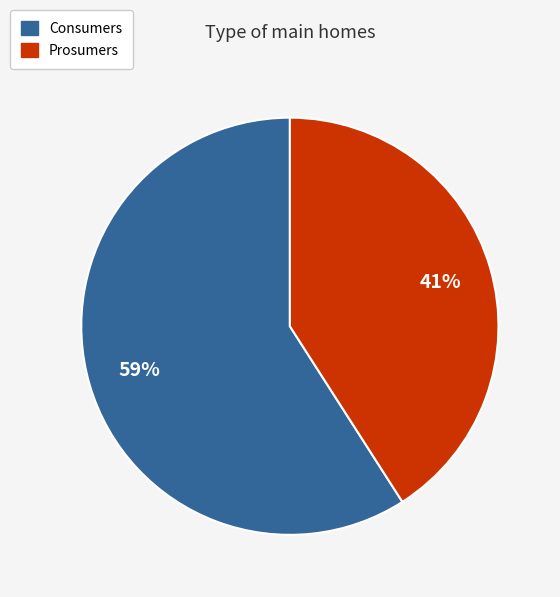

Approximately how many times larger is the value at Consumers compared to Prosumers?

1.4